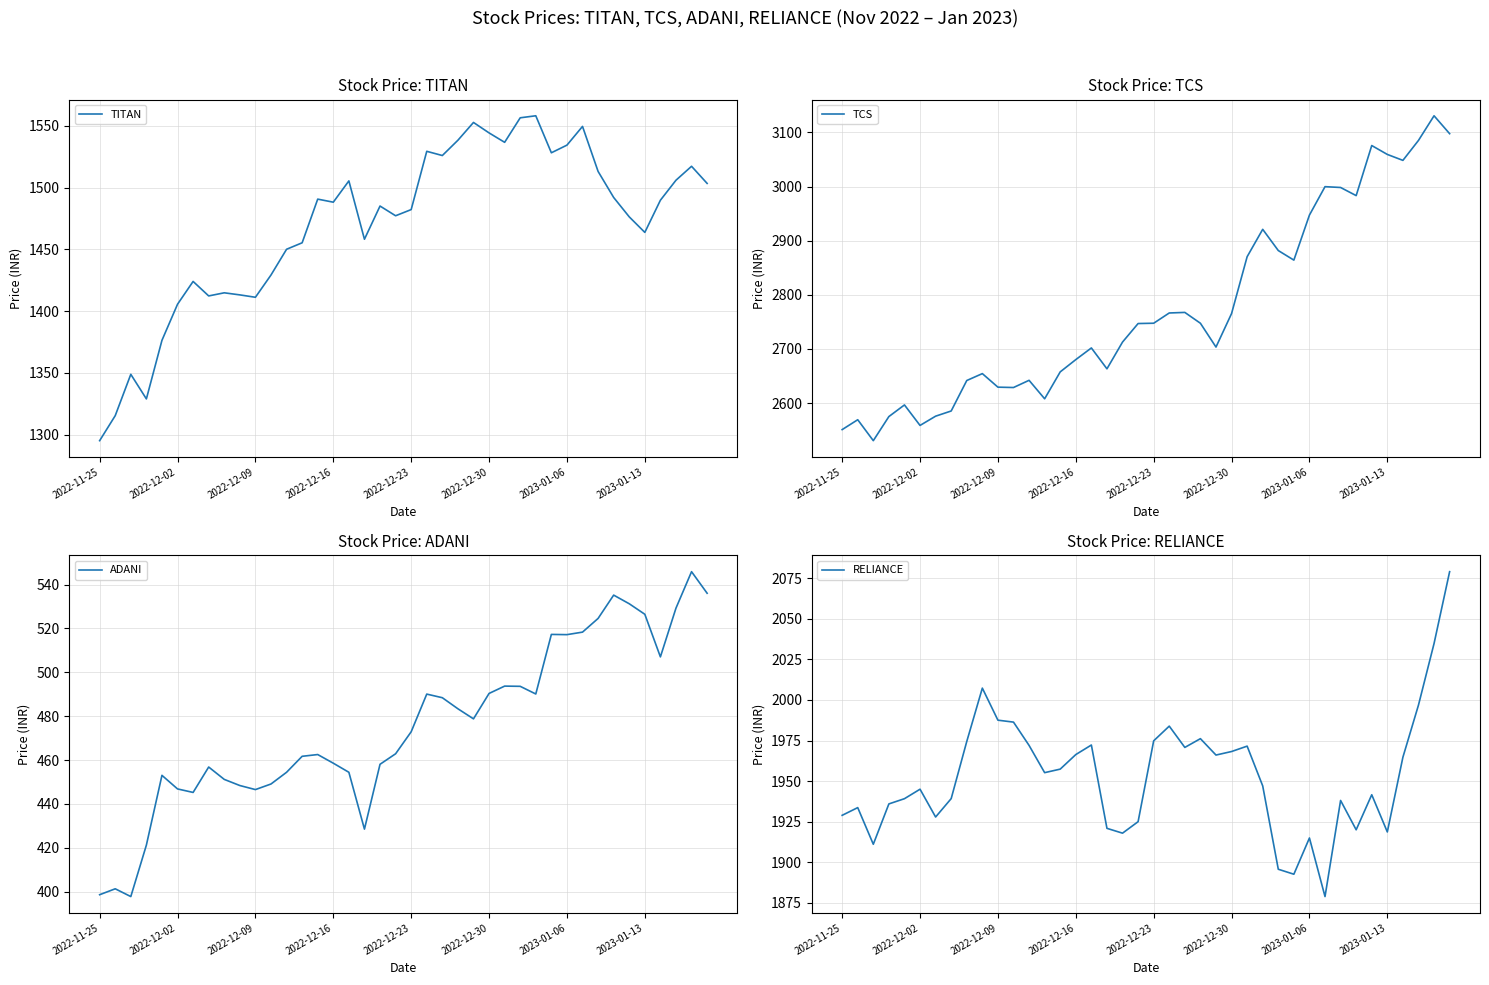

Where is ADANI nearest to the value 471?

2022-12-23